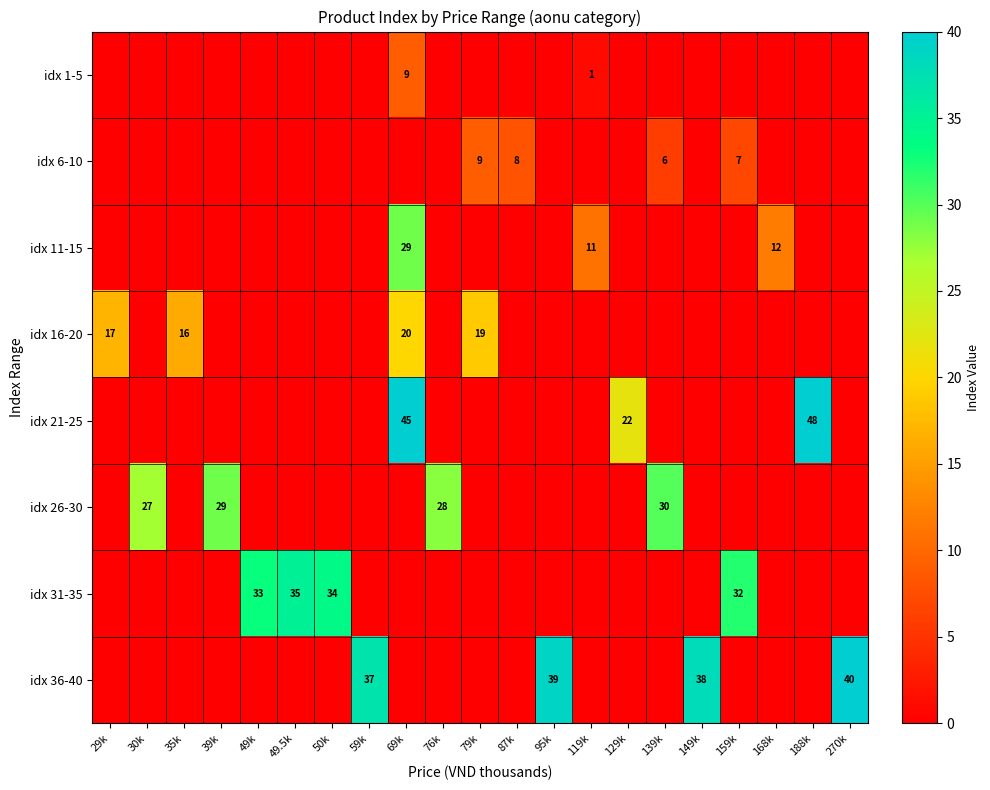

Is the value of idx 16-20 at 79k greater than the value of idx 1-5 at 69k?

Yes